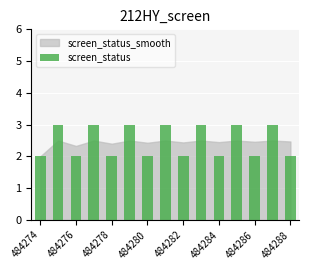

What is the maximum value shown in the chart?

3